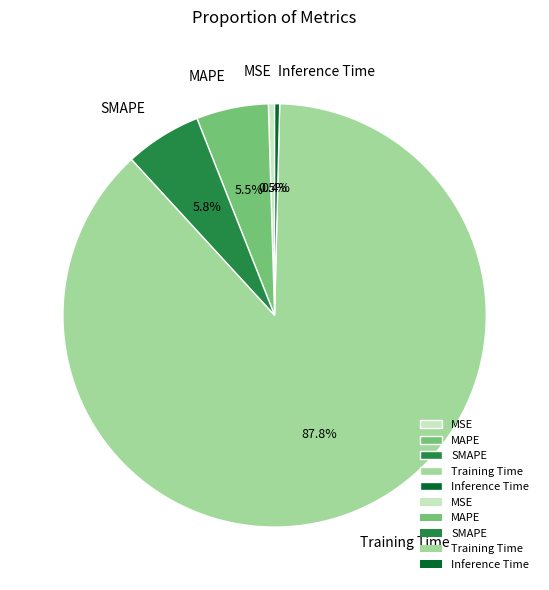

Which slice is the largest?

Training Time